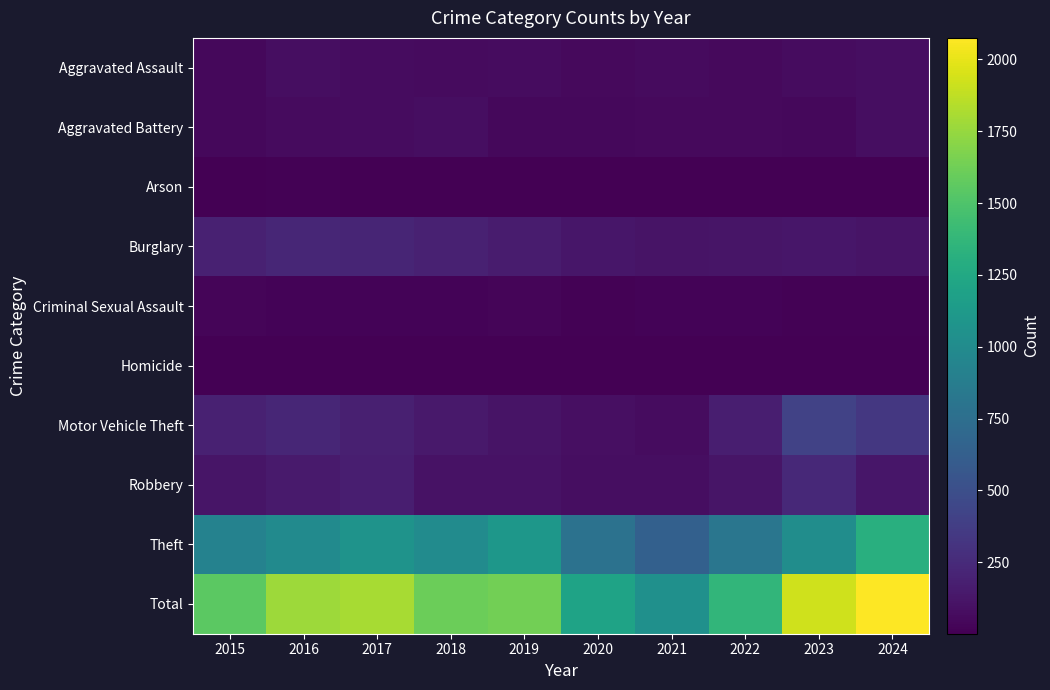

Between 2016 and 2018, which is larger?

2016